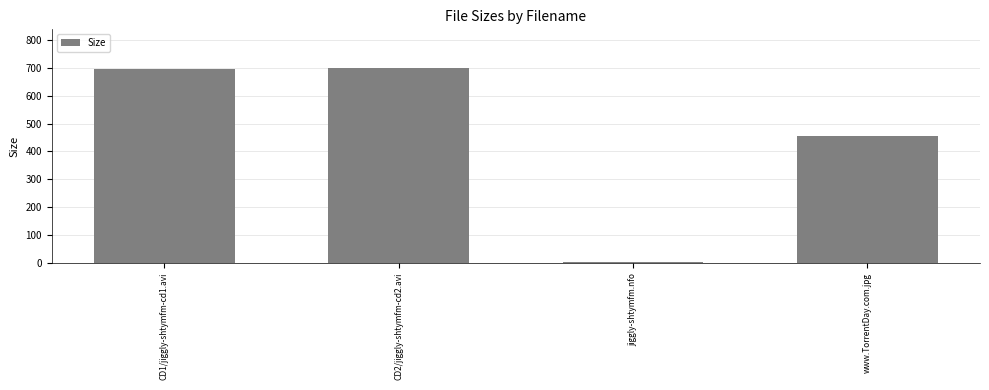

Which has a higher value, jiggly-shtymfm.nfo or CD1/jiggly-shtymfm-cd1.avi?

CD1/jiggly-shtymfm-cd1.avi